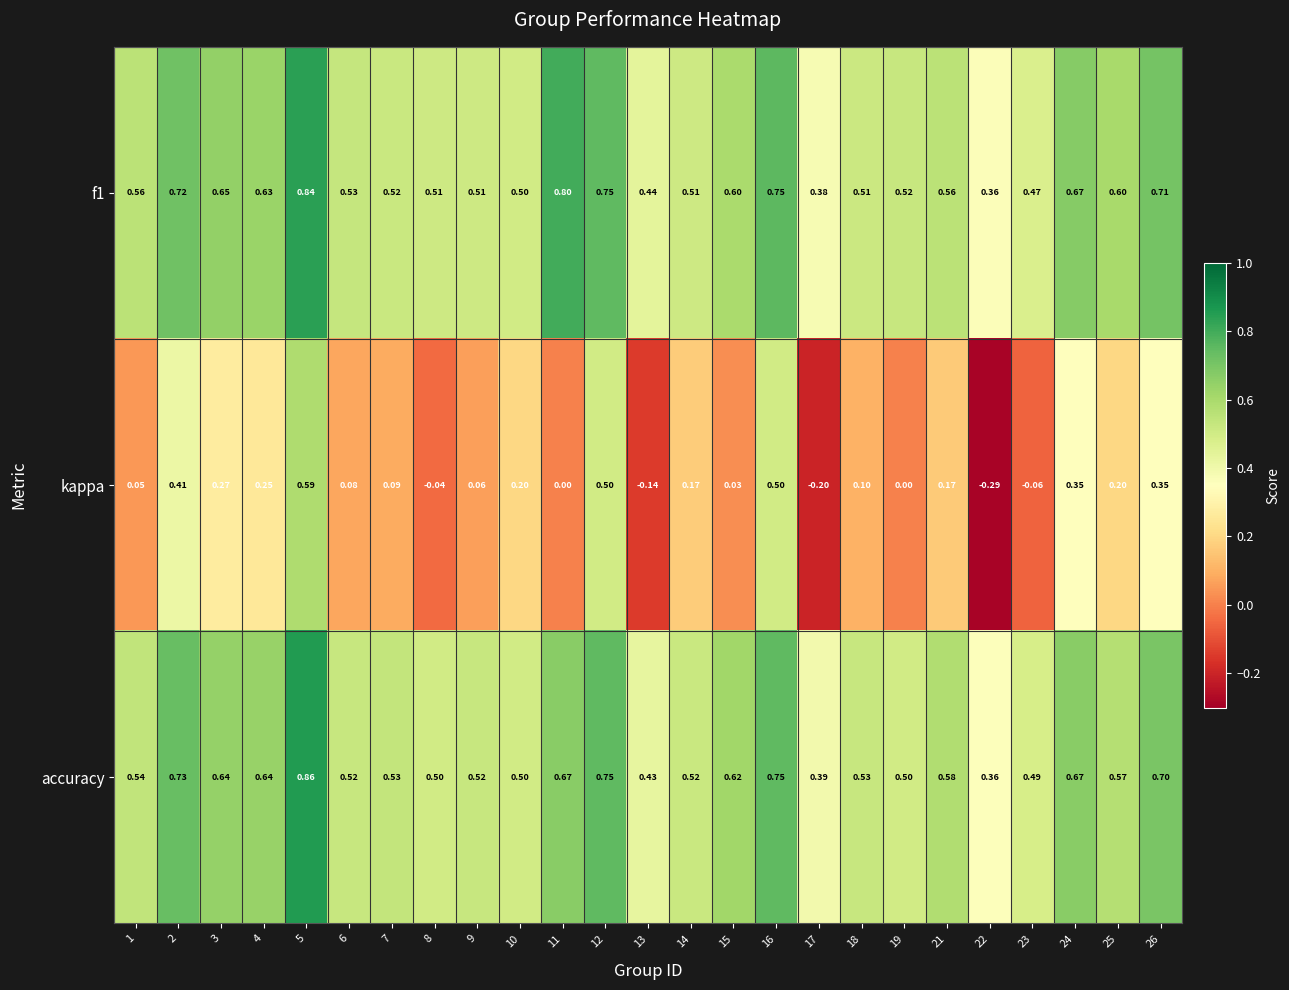

Which series has the widest spread of values?

kappa